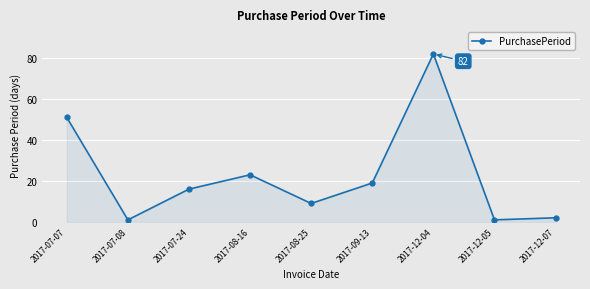

Count the number of data series in this chart.

1